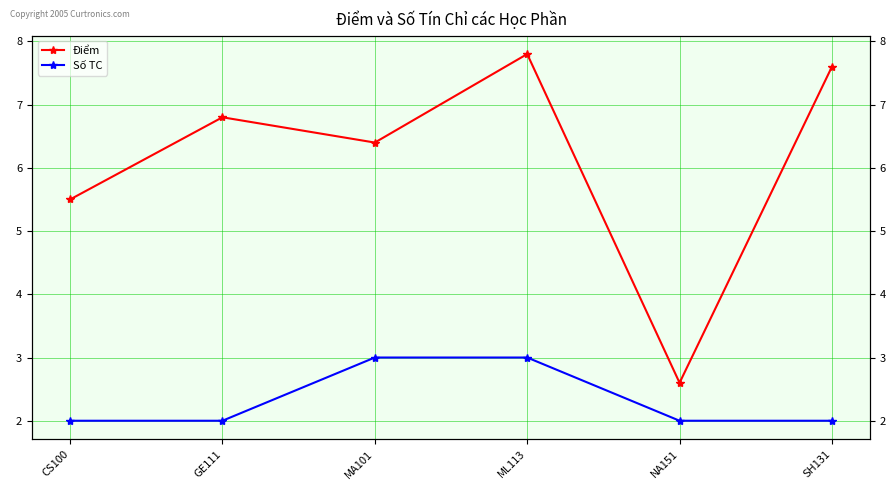

What value does the Điểm series have at CS100?

5.5